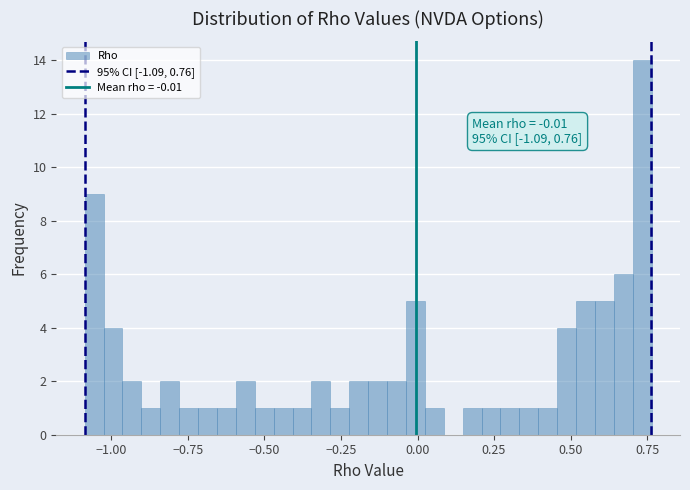

Around what value on the x-axis is the tallest bar? Give the approximate position of its centre, as read against the axis.

0.75